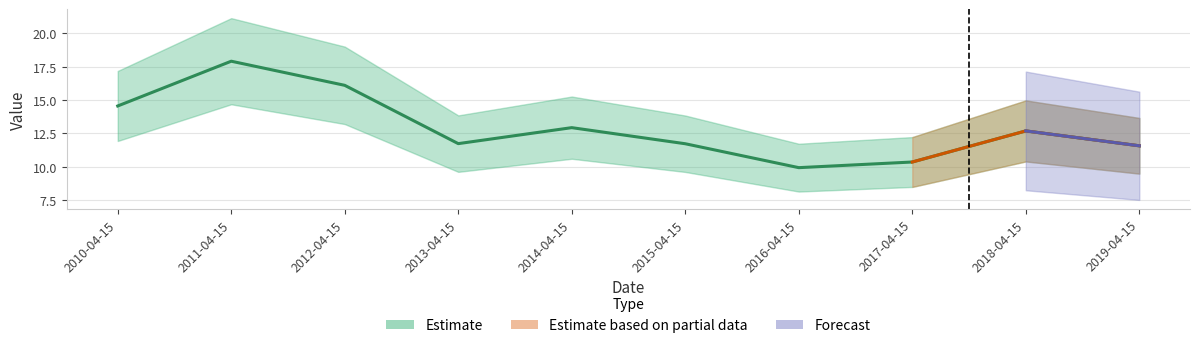

What is the sum of the values at 2017-04-15 and 2015-04-15?

22.1